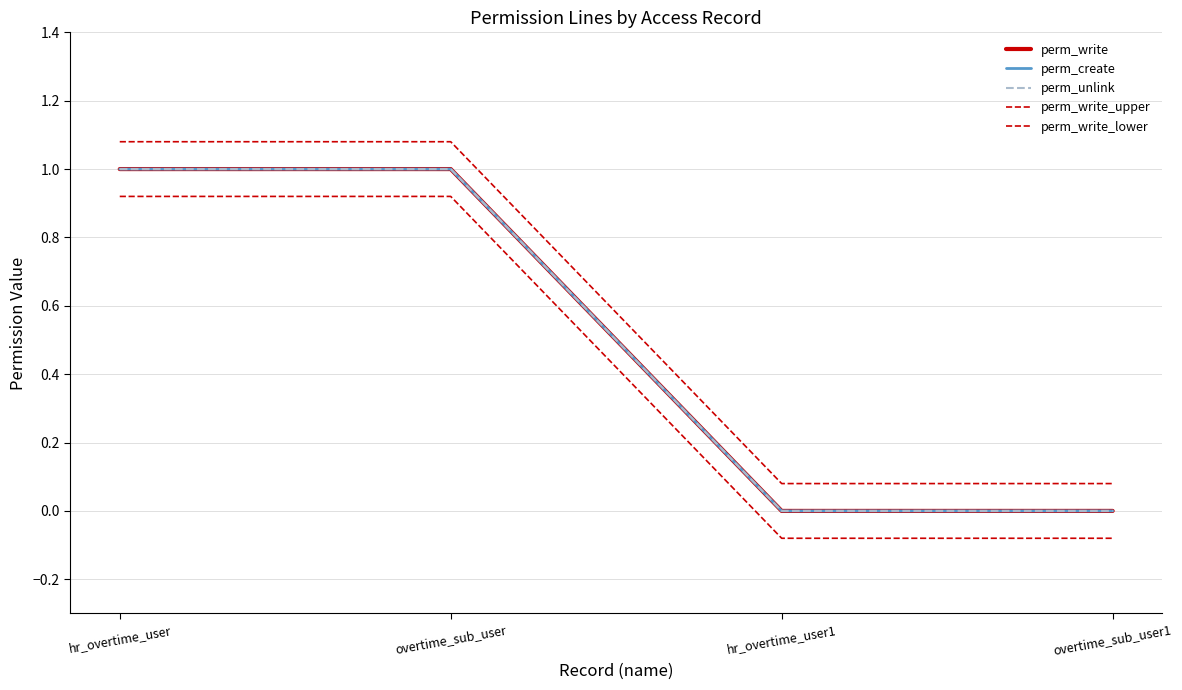

What is the difference between the perm_create values at overtime_sub_user and hr_overtime_user1?

1.0